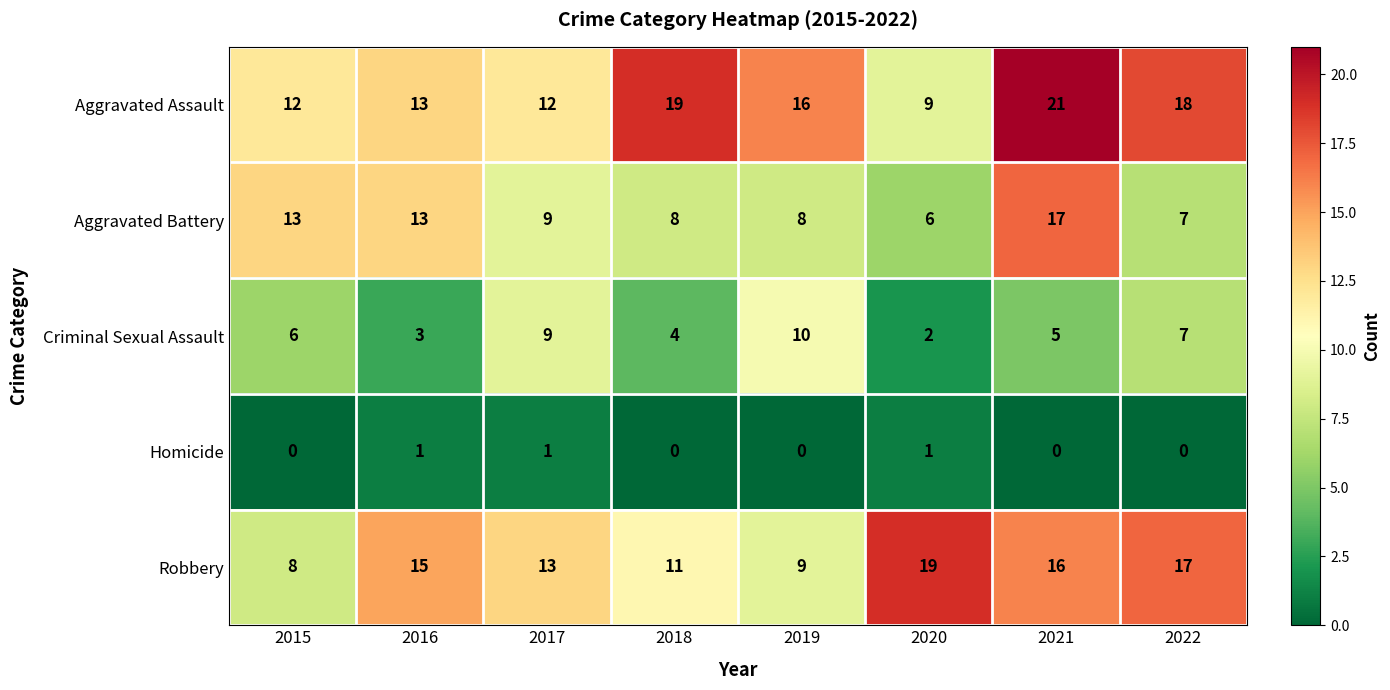

Which series has the largest total across all categories?

Aggravated Assault